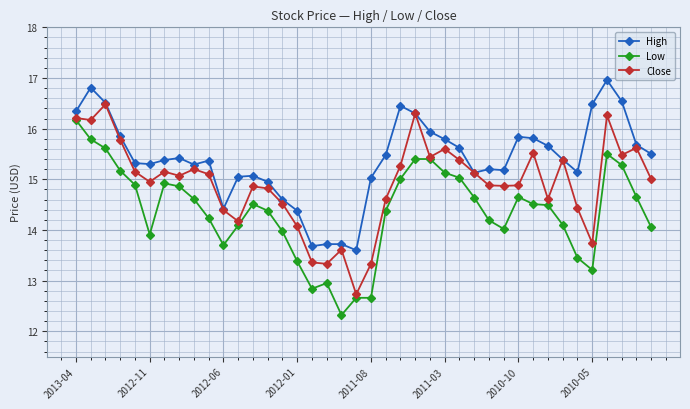

True or false: Close has more than 2 points higher than both neighbors.

True